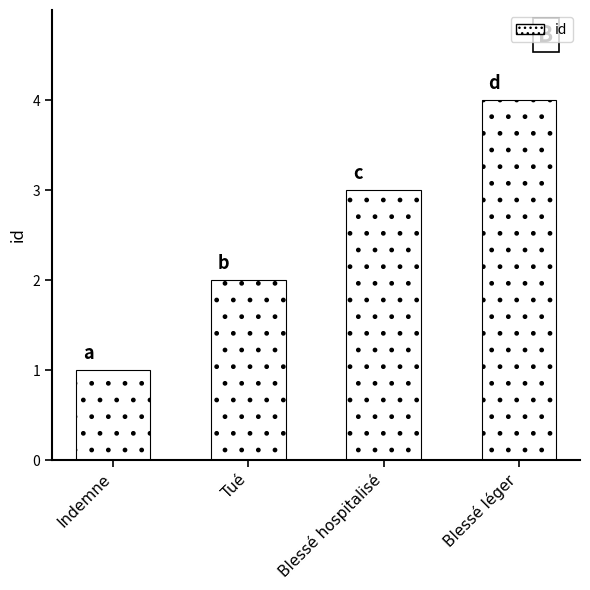

What is the ratio of the value at Tué to the value at Indemne?

2.0